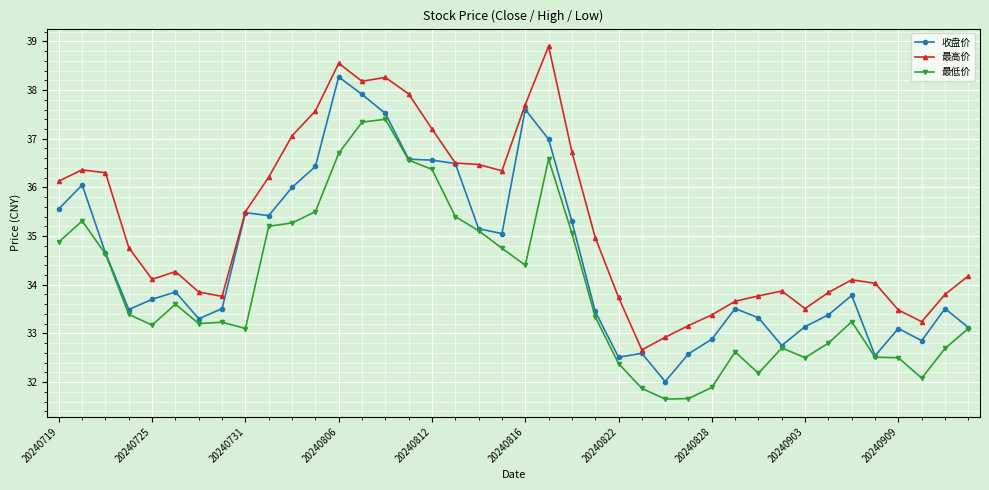

What is the value of the 最低价 point at the 13th from the left?

36.7